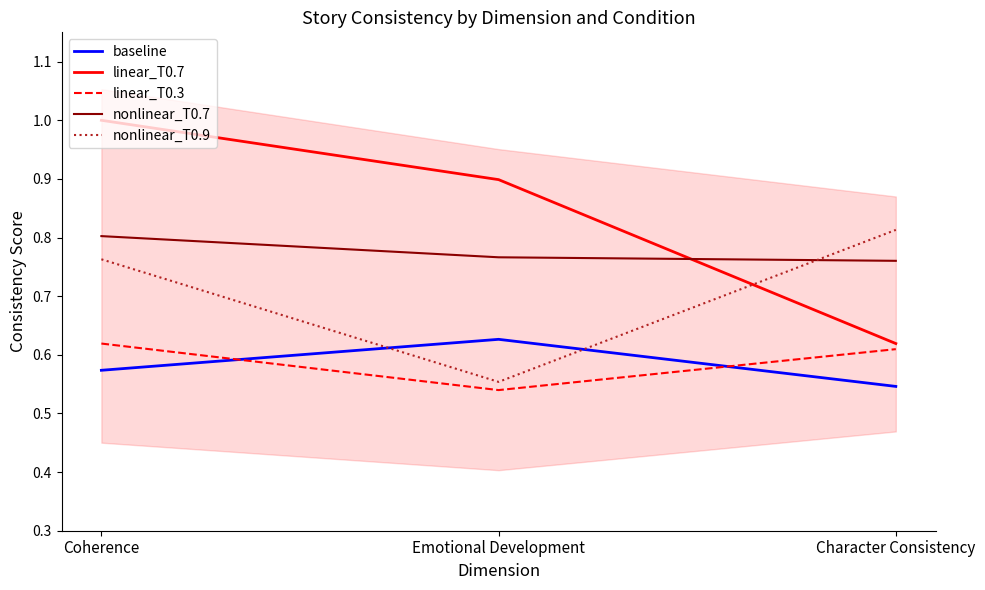

How many distinct data groups are displayed?

5